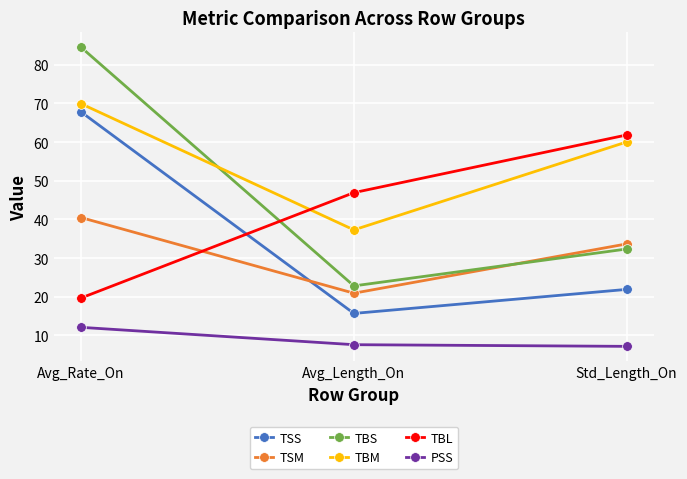

What is the label of the 2nd point from the right?

Avg_Length_On